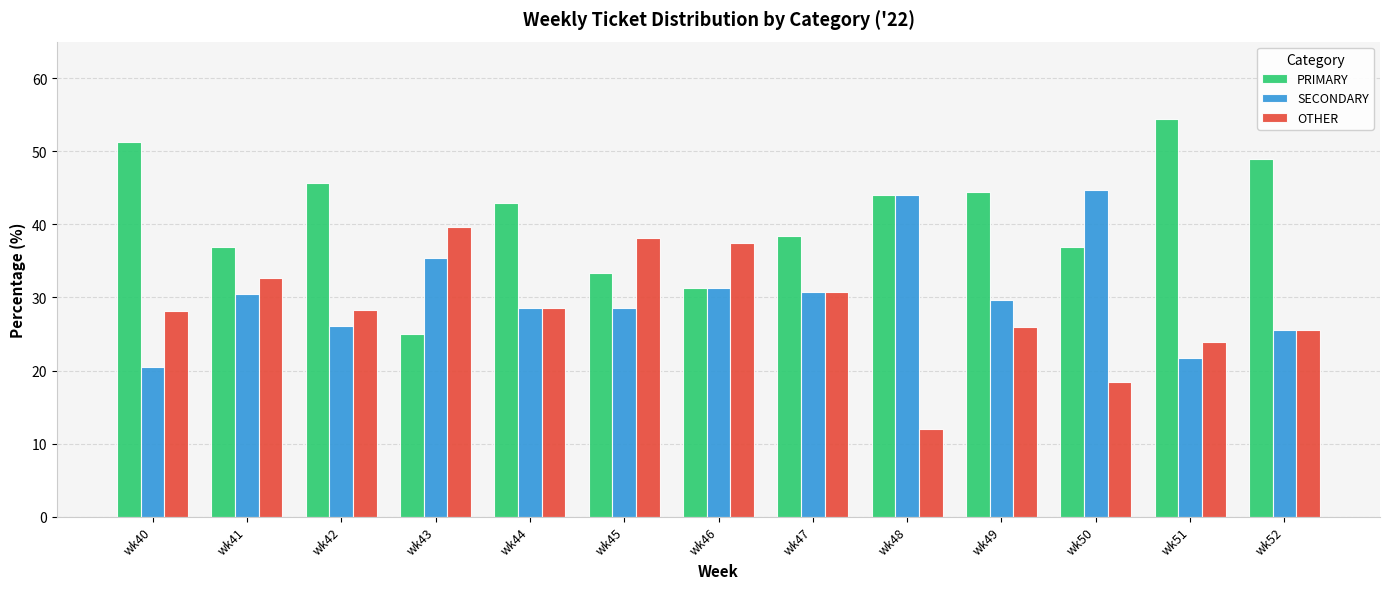

Is it true that PRIMARY equals 76.5 at wk44?

False